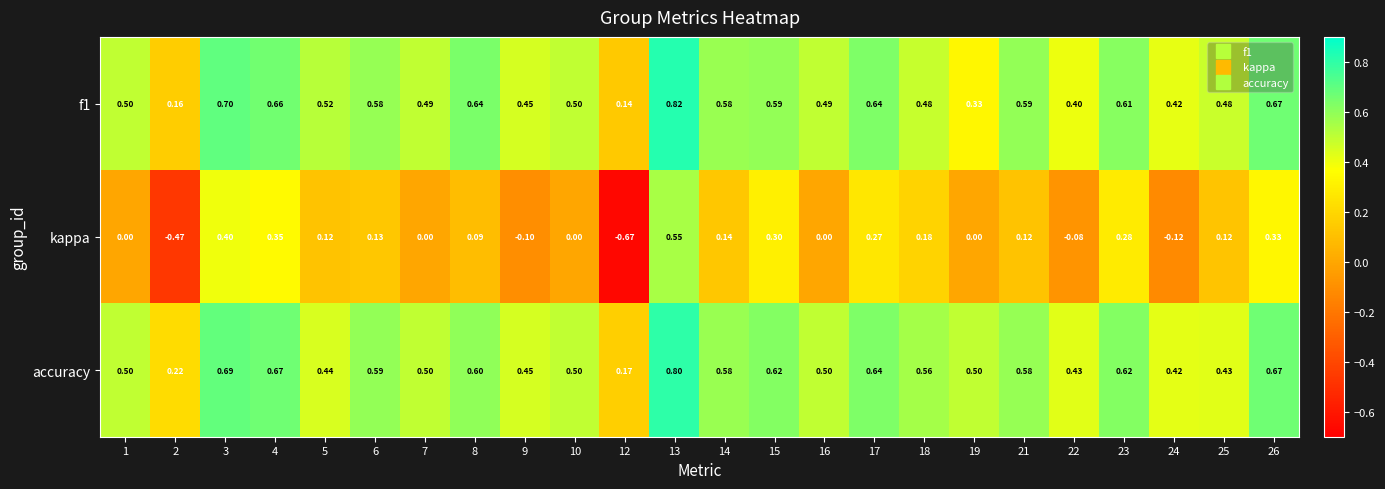

Which series has the largest range (max minus min)?

kappa